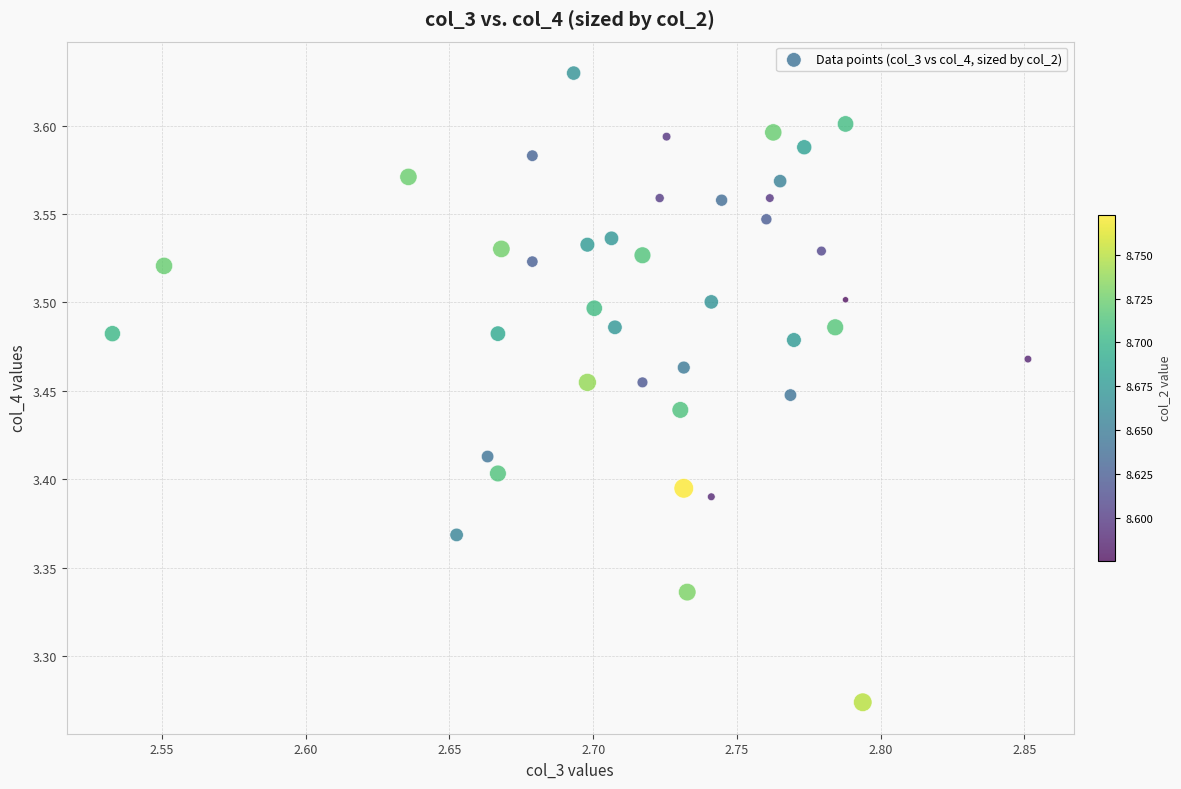

What is the range of Y values (max minus min)?

0.4